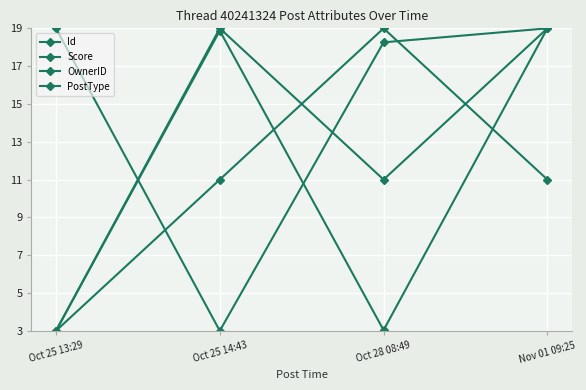

How many distinct data groups are displayed?

4